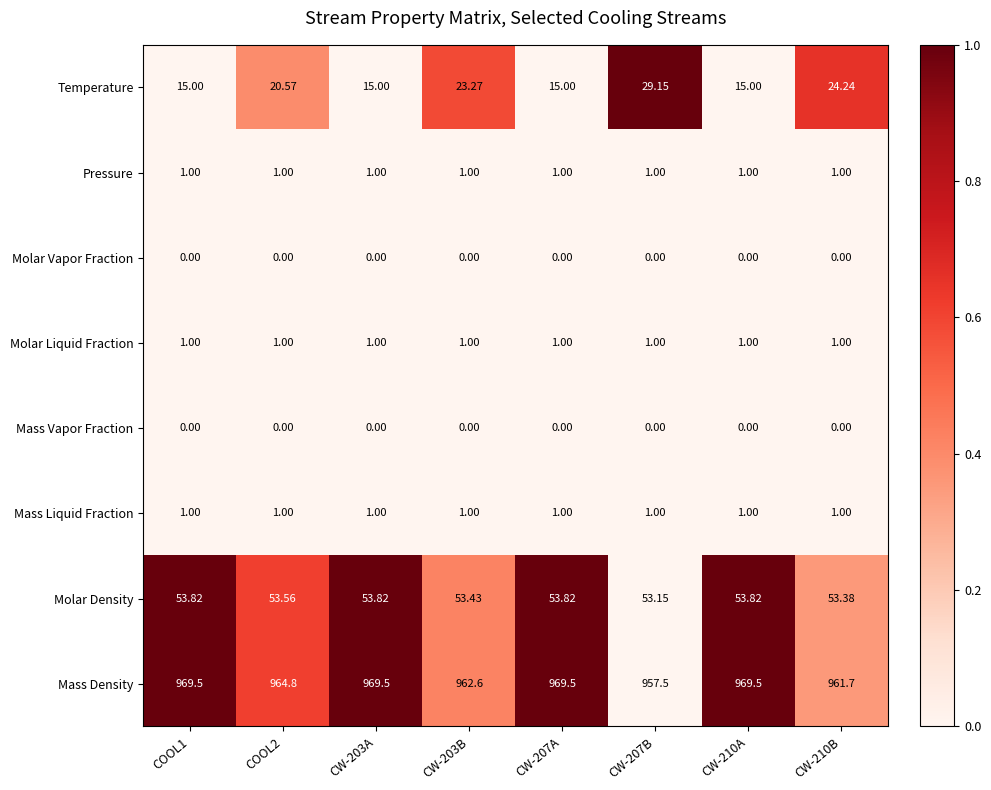

What is the spread (max minus min) of values at CW-207A?

969.5